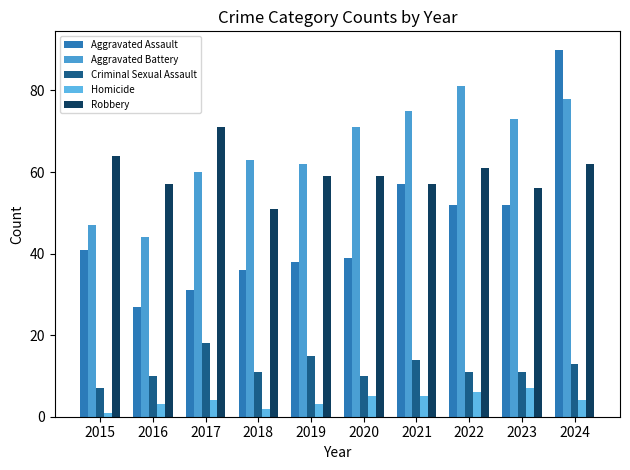

Where is Robbery nearest to the value 61?

2022